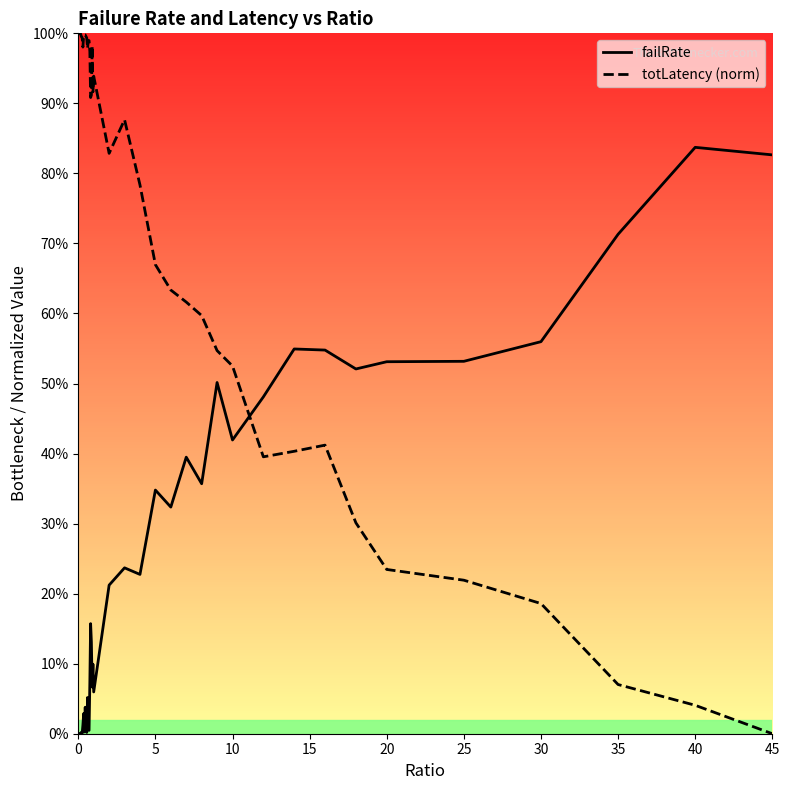

At 38, list the series in order from smallest to largest.

totLatency (norm), failRate